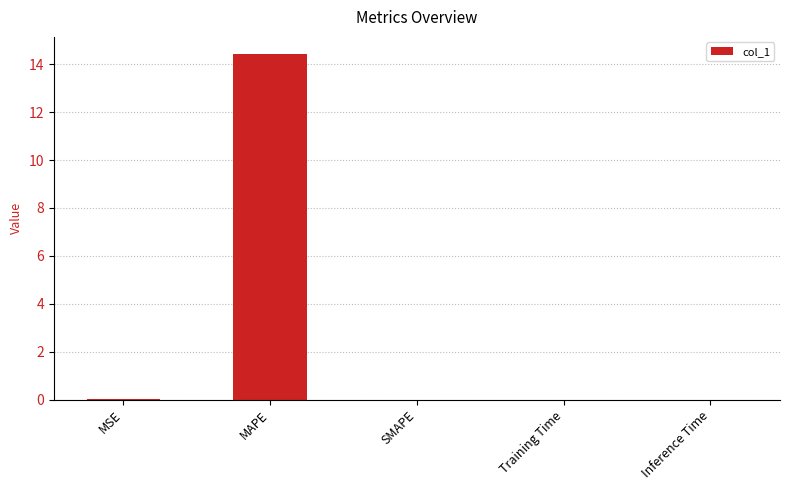

What is the maximum value shown in the chart?

14.4